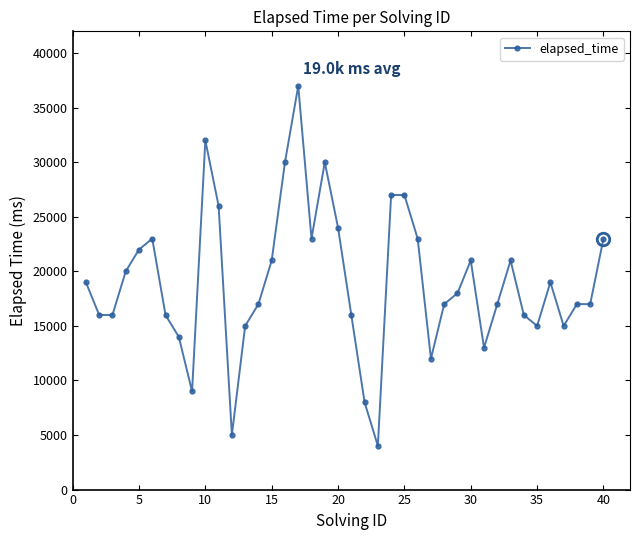

What is the difference between the second highest and second lowest values?

27000